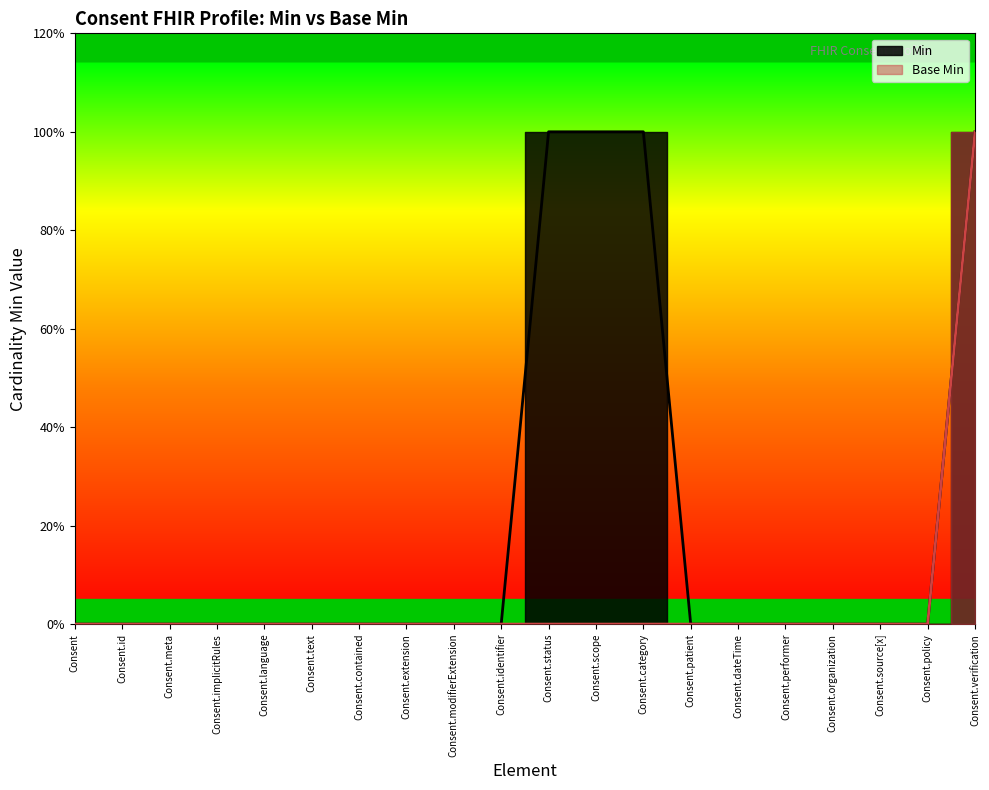

True or false: the data has more than 2 interior local peaks.

False